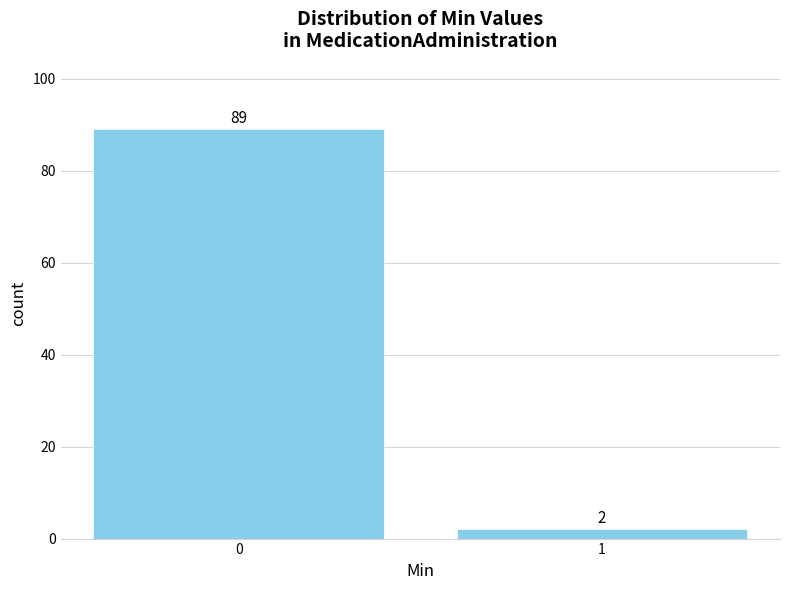

Reading right to left, extract all data points from this chart.

1=2	0=89